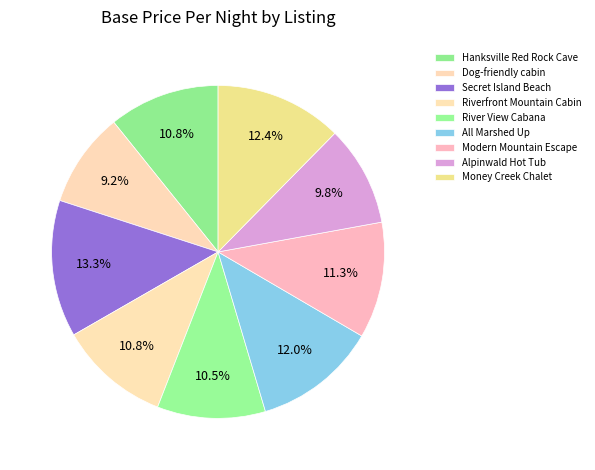

Which category has the smallest portion of the pie?

Dog-friendly cabin